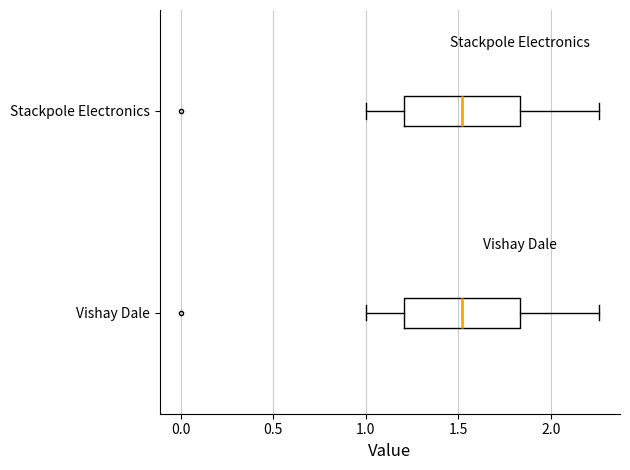

Reading bottom to top, transcribe this box plot: for each box, give where its median line is, the range the box spans, and where its two whiskers end, as read against the x-axis. The values are not printed on the chart, so give them approximately, as read against the axis.

Vishay Dale: median 1.50, box 1.20 to 1.85, whiskers 1.00 to 2.25
Stackpole Electronics: median 1.50, box 1.20 to 1.85, whiskers 1.00 to 2.25